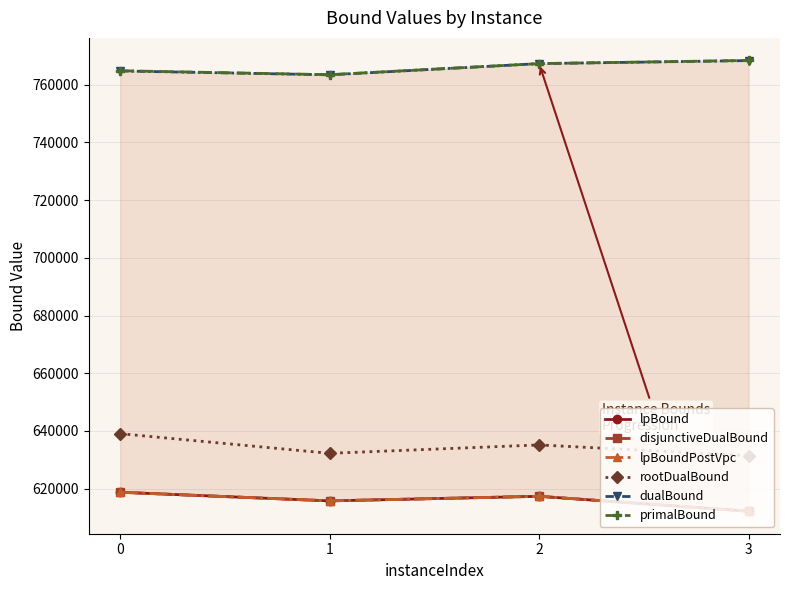

Does the chart have visible grid lines?

Yes